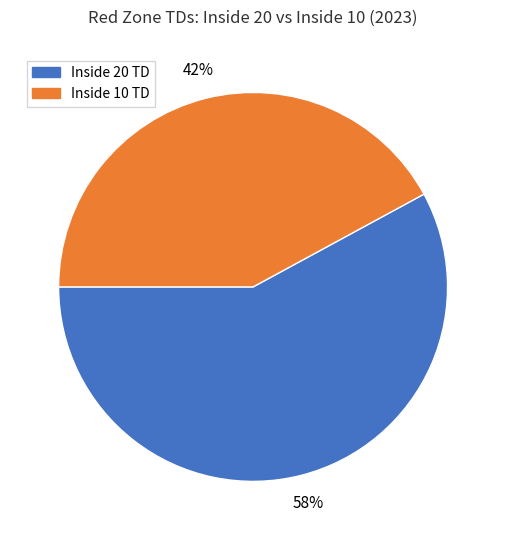

To the nearest percent, what percentage of the pie is Inside 20 TD?

58%